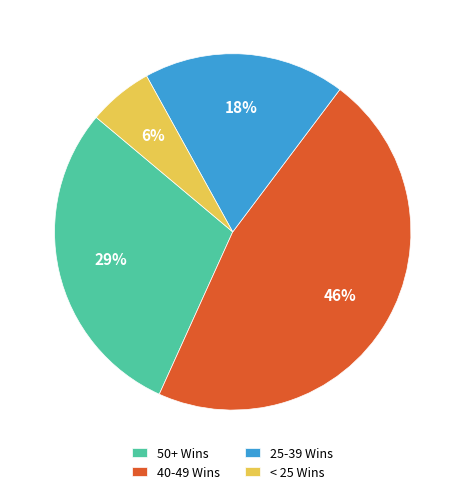

Is there any slice that represents more than half of the pie?

No